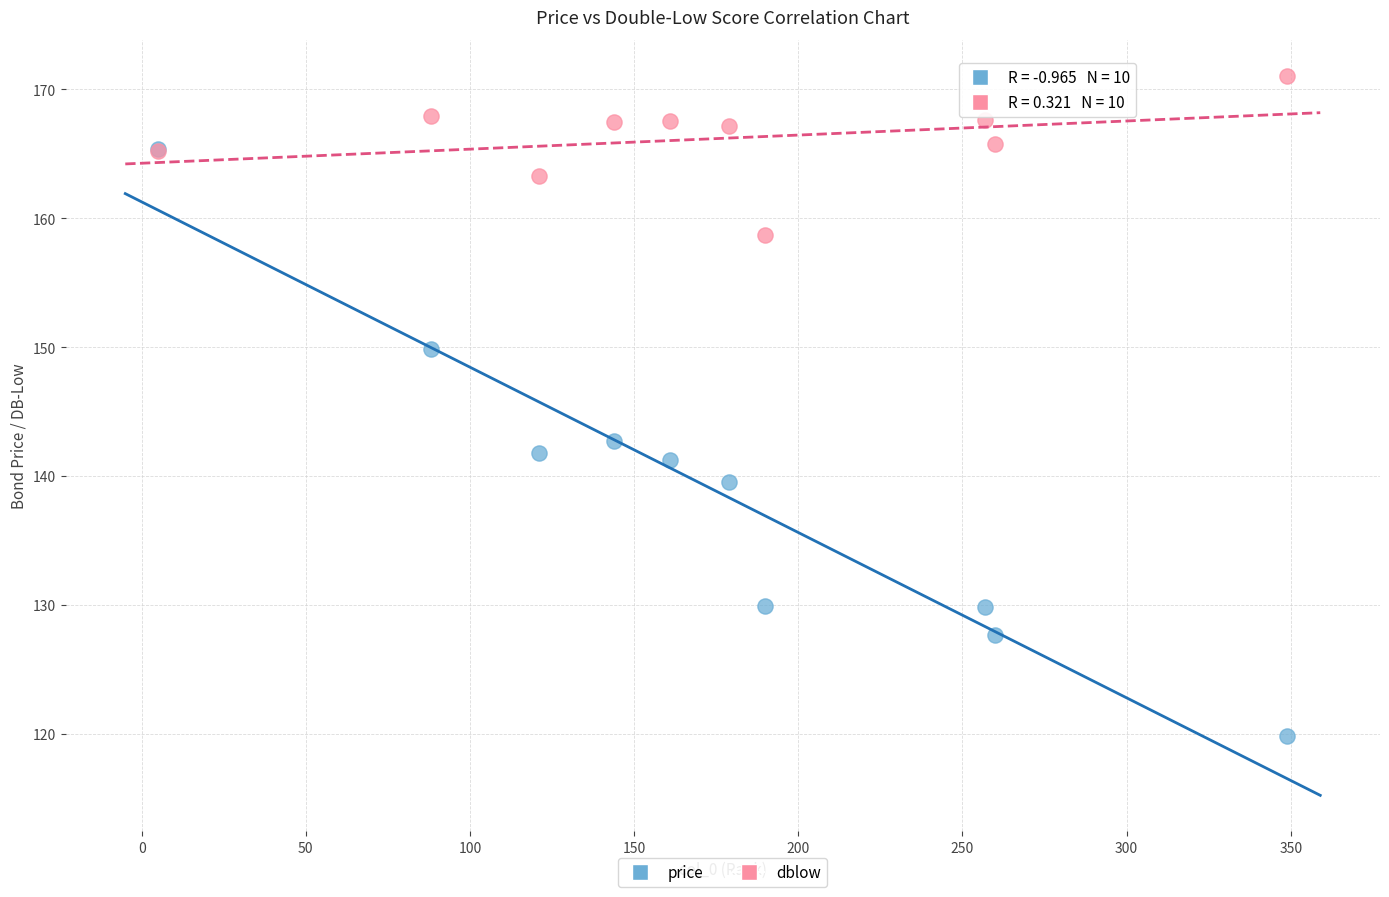

Across all series, what Y value is closest to 145?

142.7